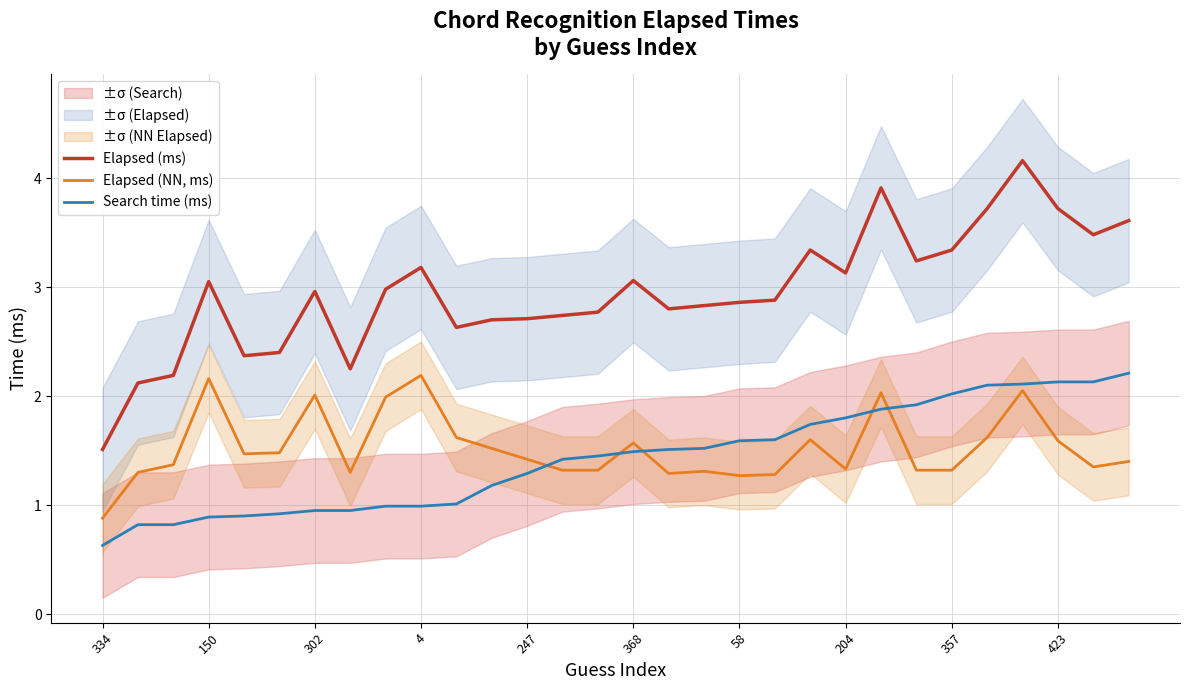

At how many categories does at least one series exceed 1?

30